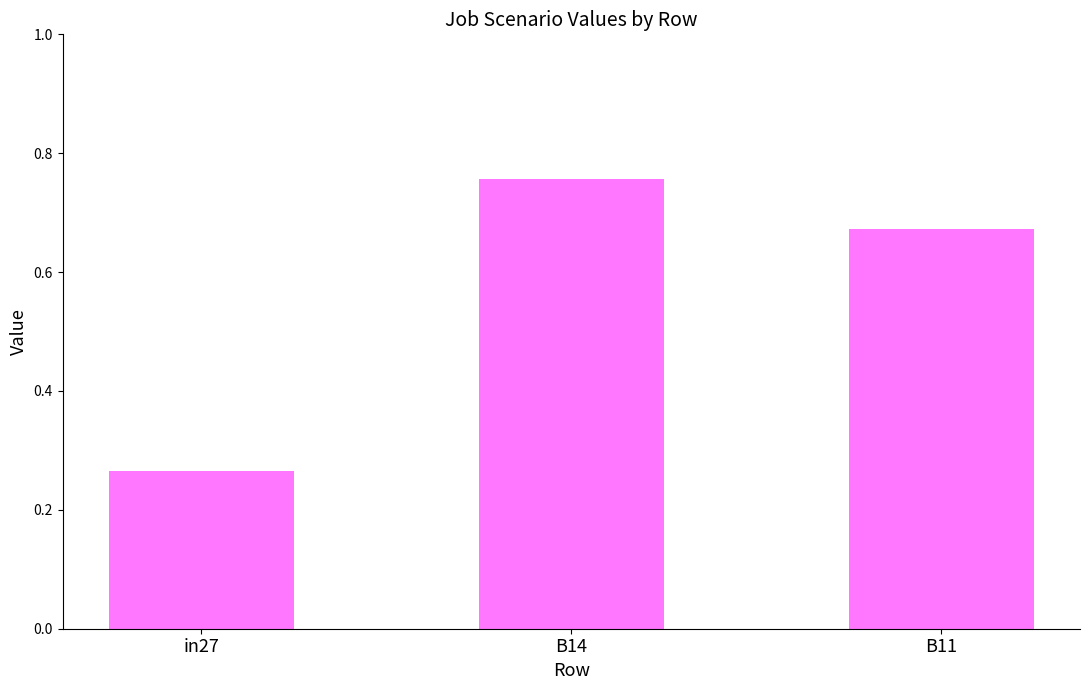

At which category does the chart reach its peak across all series?

B14